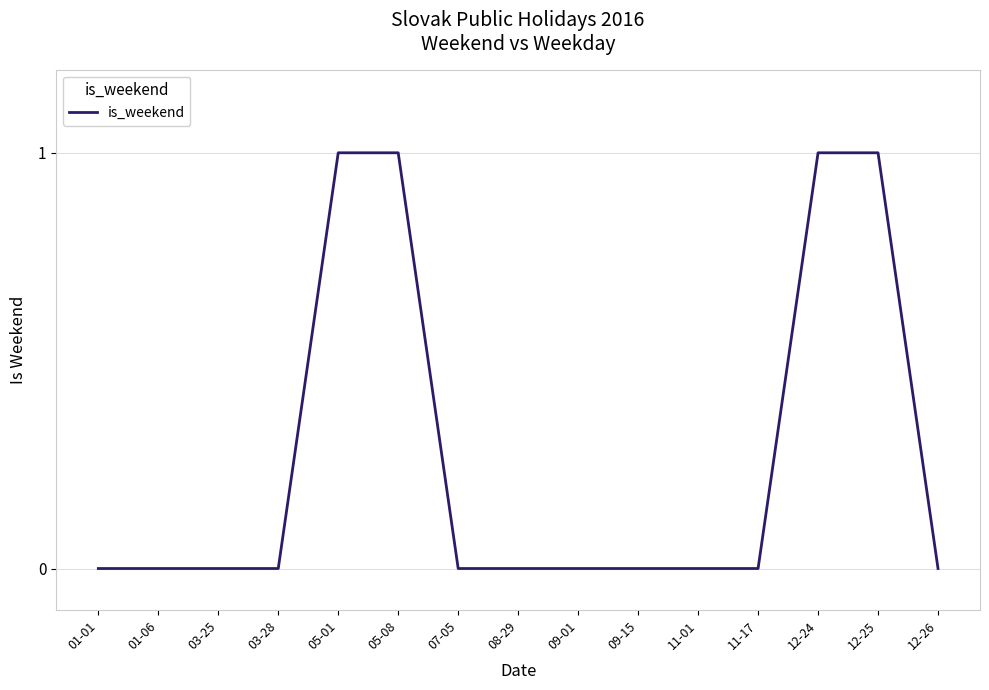

Reading right to left, transcribe all the data shown in this chart.

12-26=0	12-25=1	12-24=1	11-17=0	11-01=0	09-15=0	09-01=0	08-29=0	07-05=0	05-08=1	05-01=1	03-28=0	03-25=0	01-06=0	01-01=0